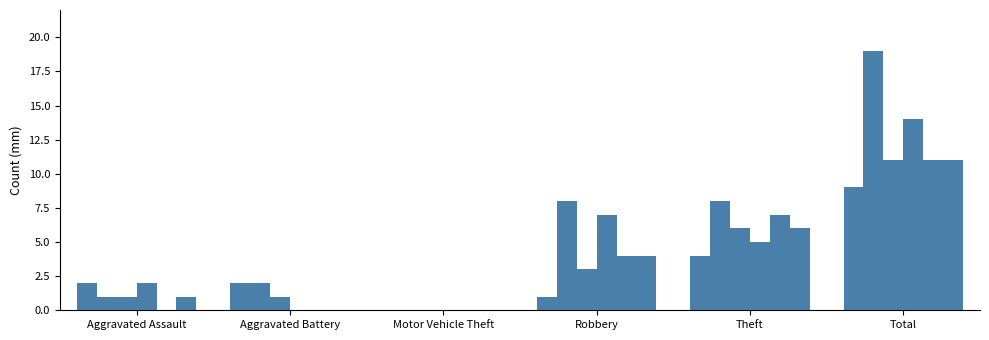

How many distinct data groups are displayed?

6